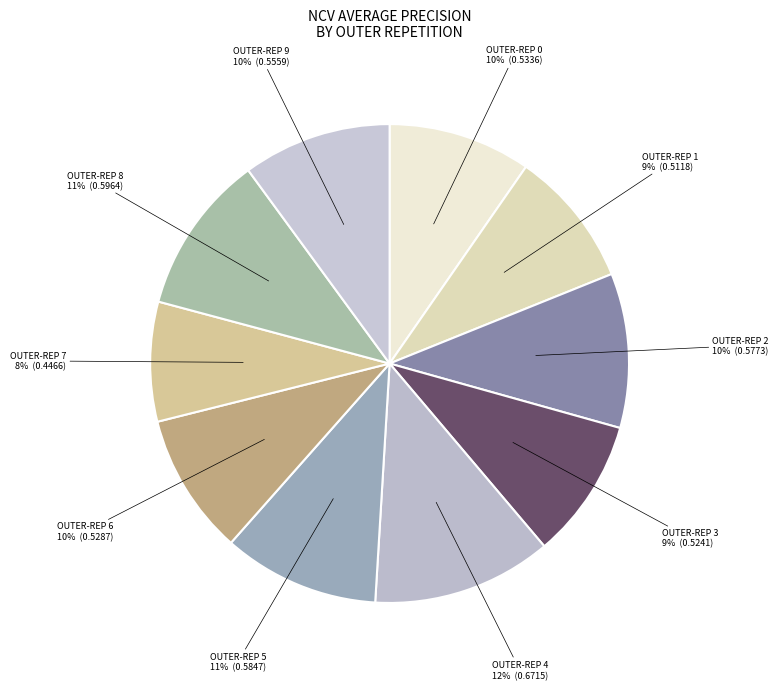

Which slice is the smallest?

OUTER-REP 7